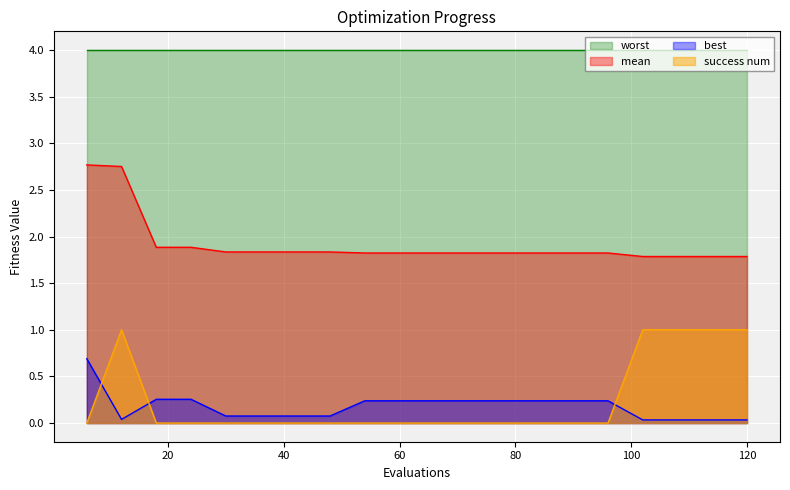

Count the success num values in the range 0 to 1.

20